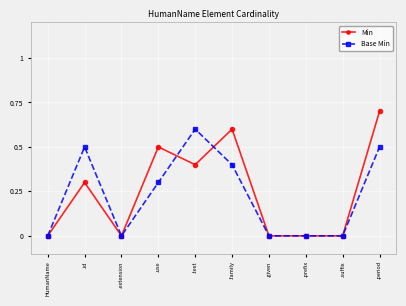

How many values in the Base Min series exceed 0?

5